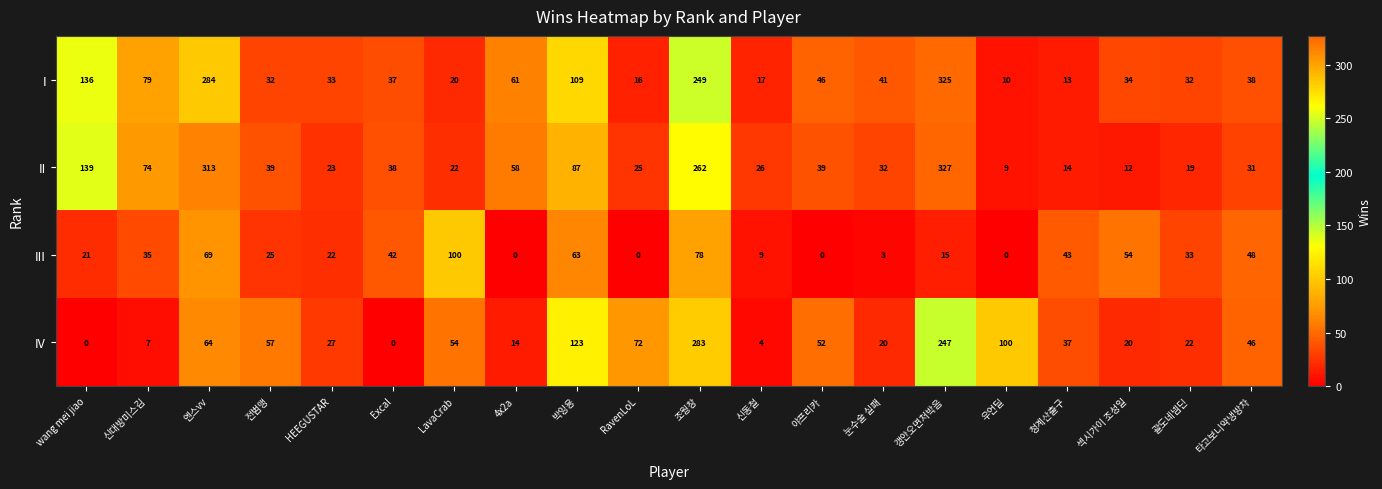

Where is II nearest to the value 168?

wang mei jiao